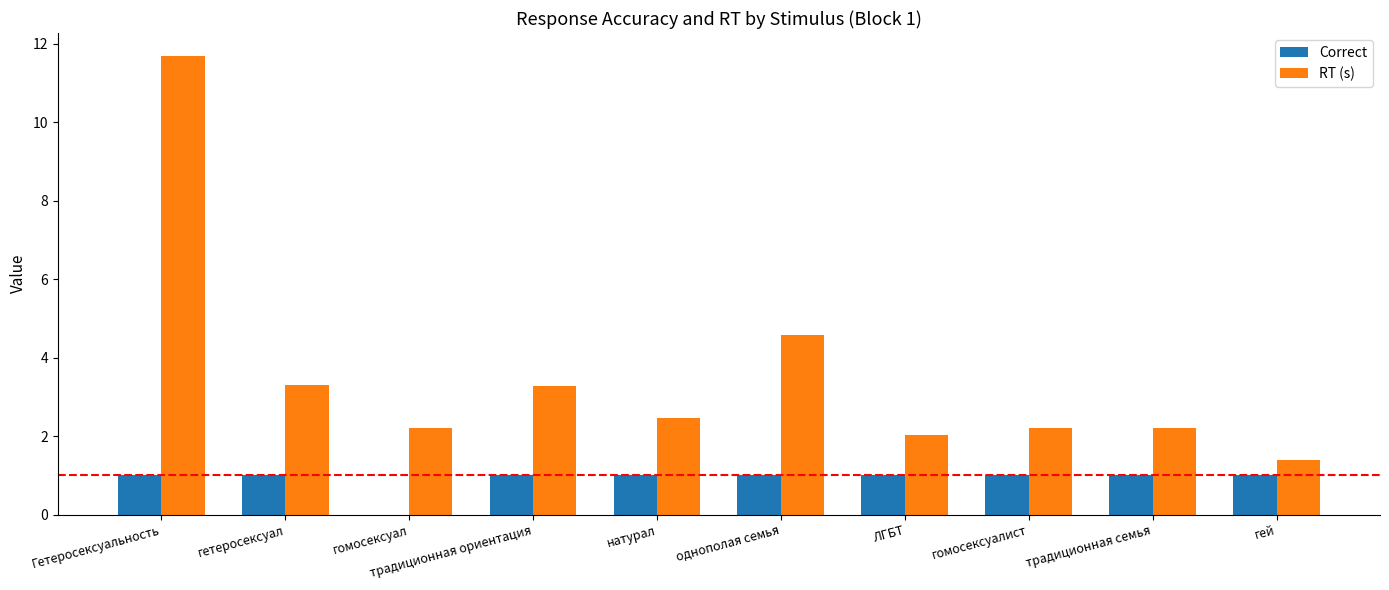

How many groups of bars are there?

10